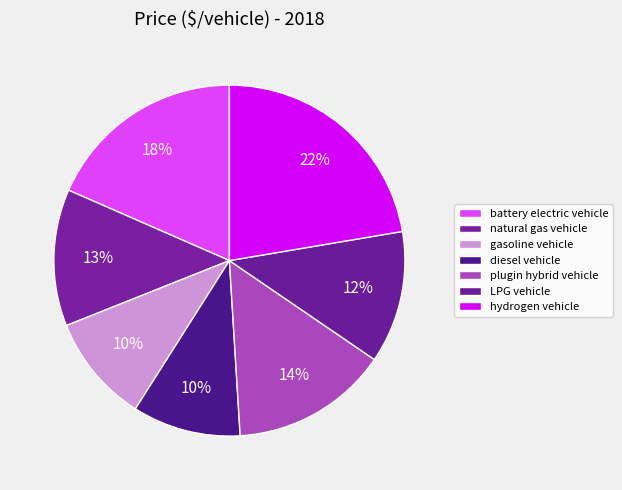

Which category has the smallest portion of the pie?

gasoline vehicle